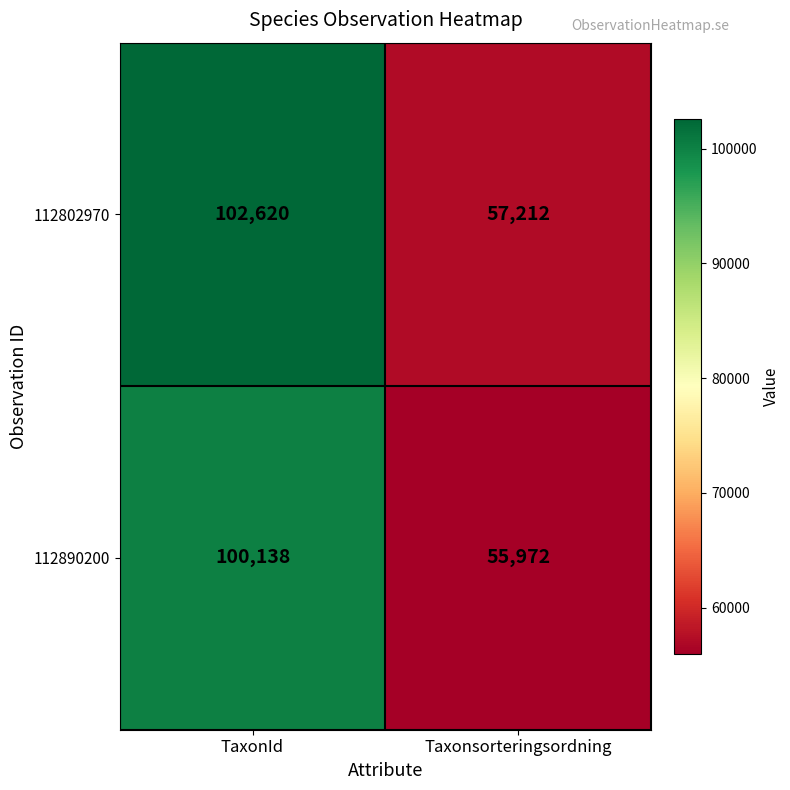

Which series has the largest range (max minus min)?

112802970